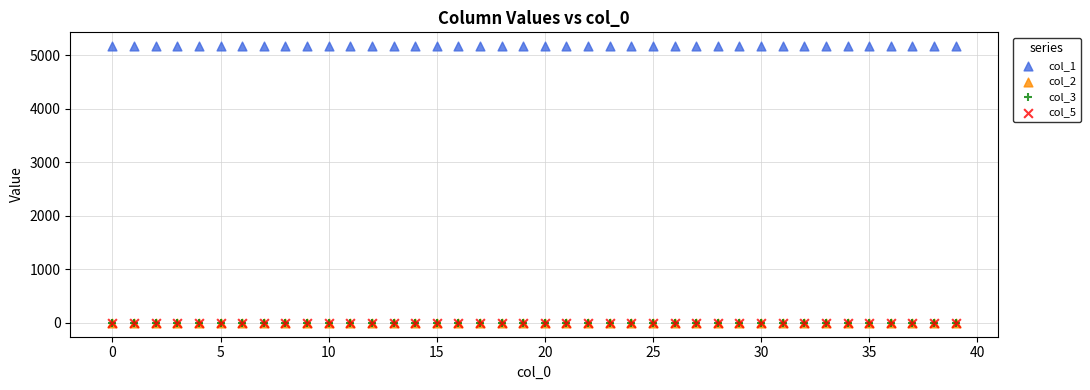

What are all the series names shown in the legend?

col_1, col_2, col_3, col_5